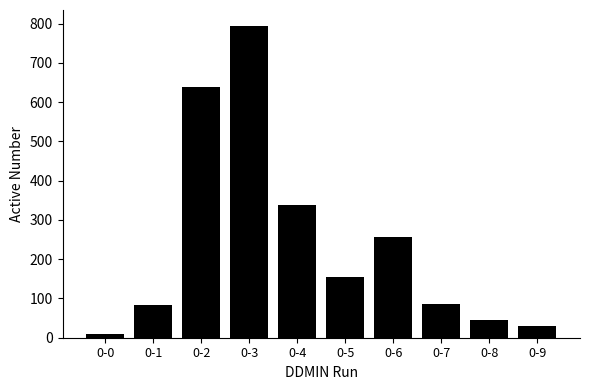

How many categories are shown in the chart?

10